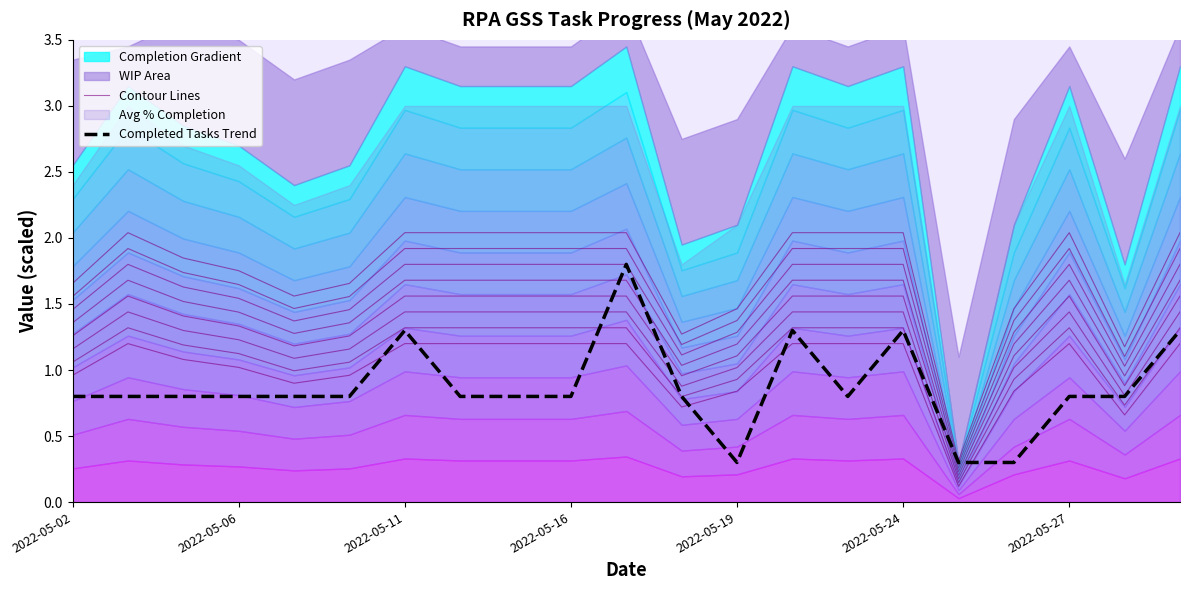

Where does the Contour Lines series first go above 1?

2022-05-06